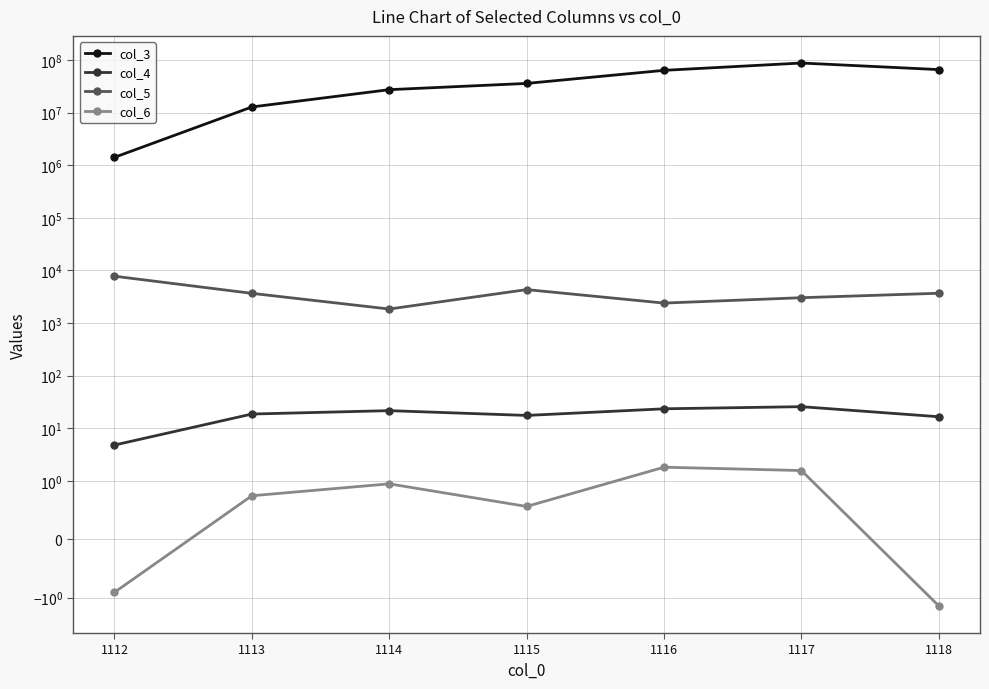

True or false: col_3 and col_4 cross at least once.

False